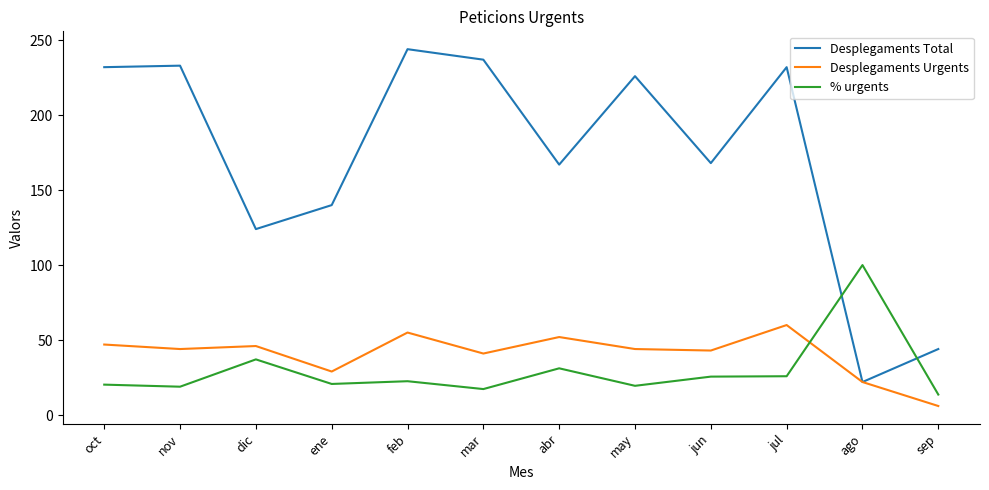

True or false: % urgents and Desplegaments Total cross at least once.

True